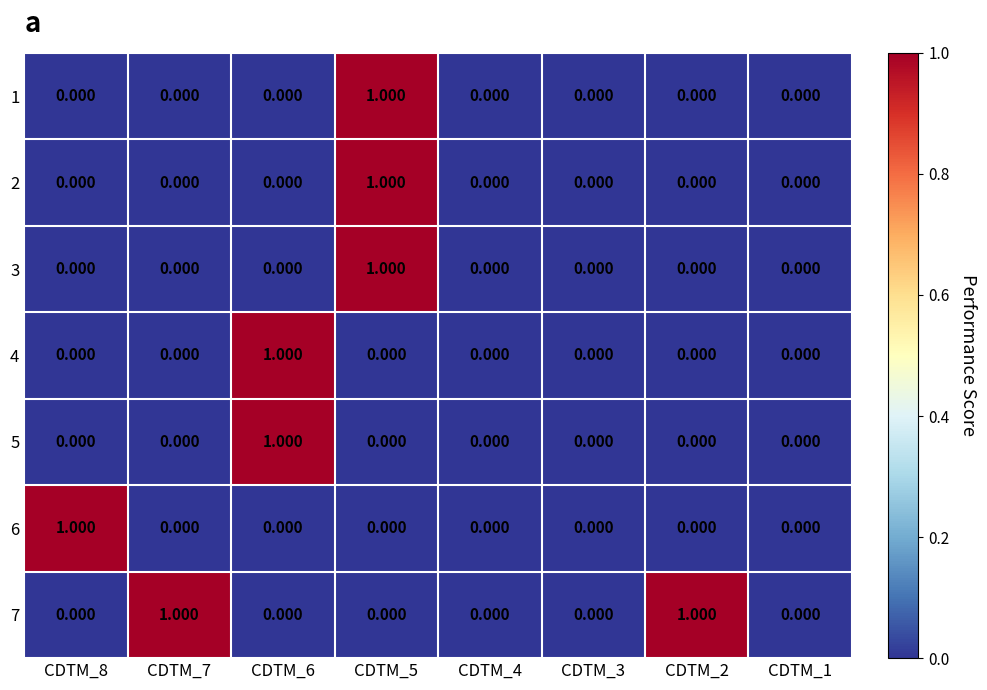

How many values in the 5 series exceed 0?

1